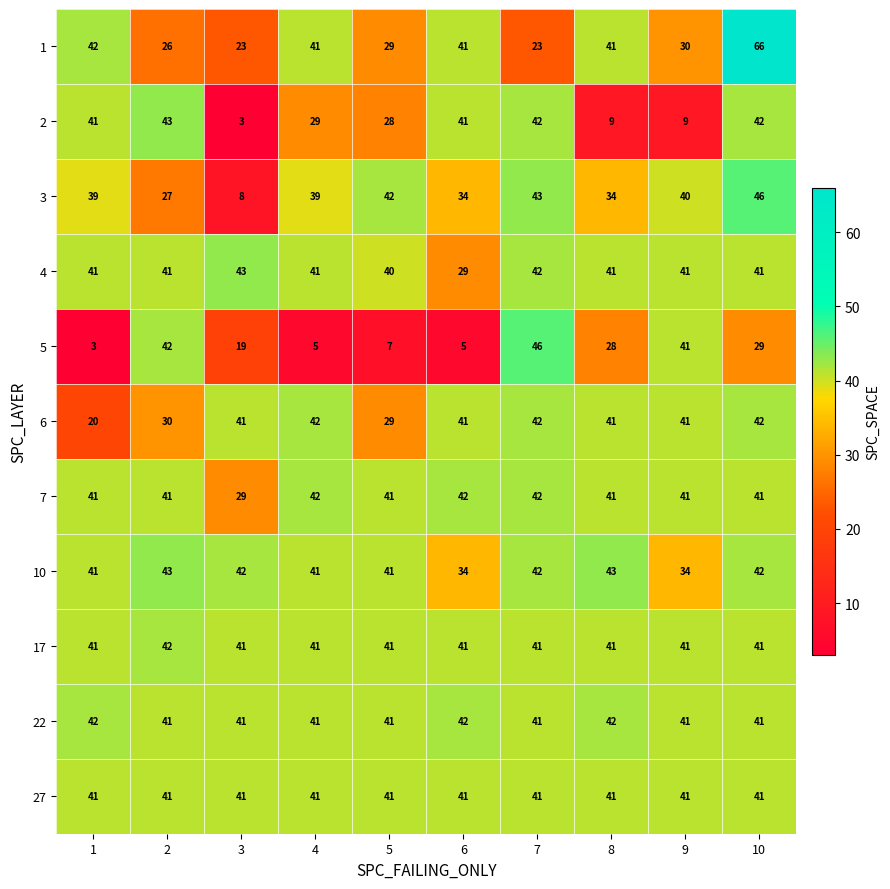

True or false: 5 has a value of 11 at 7.

False